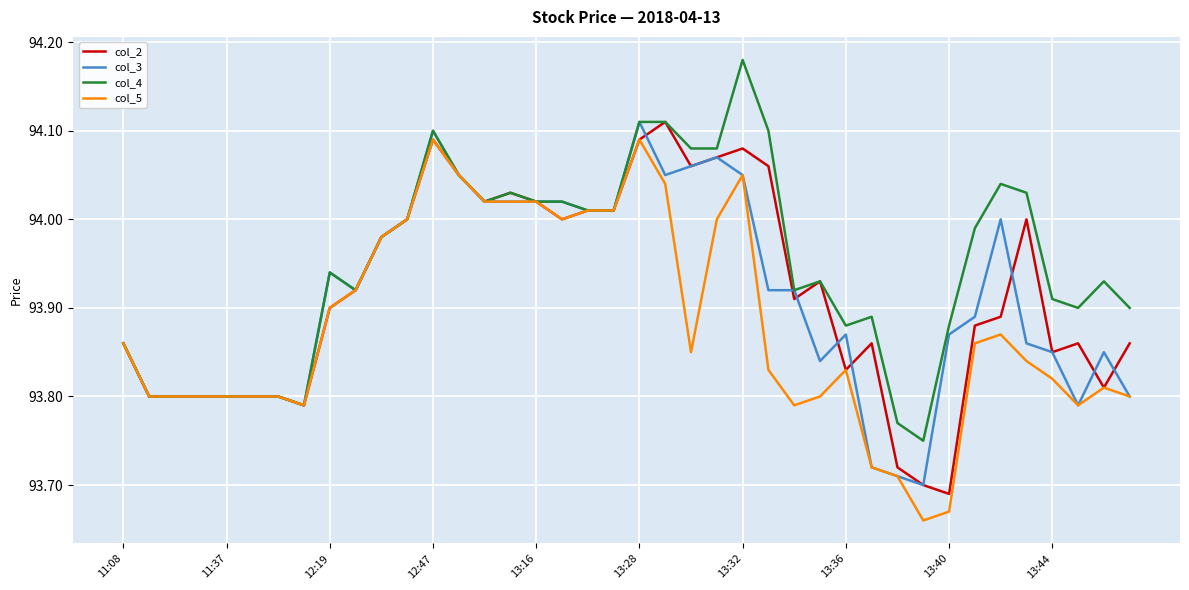

What are all the series names shown in the legend?

col_2, col_3, col_4, col_5